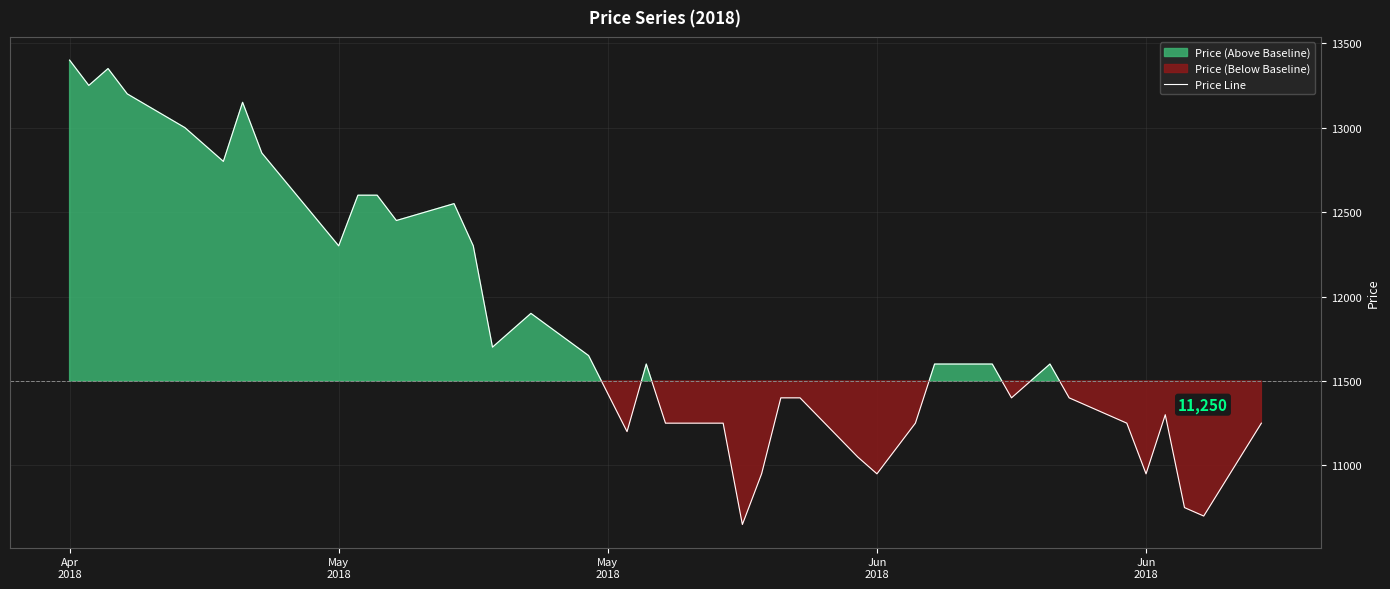

What is the greatest value displayed?

13400